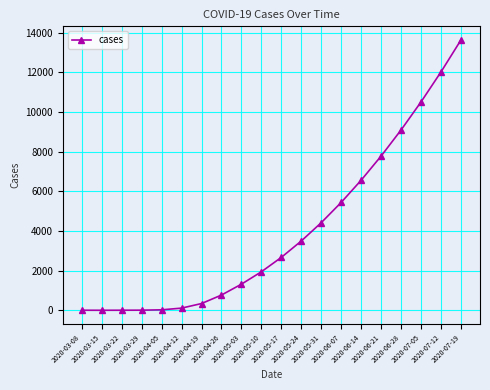

Between 2020-07-12 and 2020-04-19, which is larger?

2020-07-12